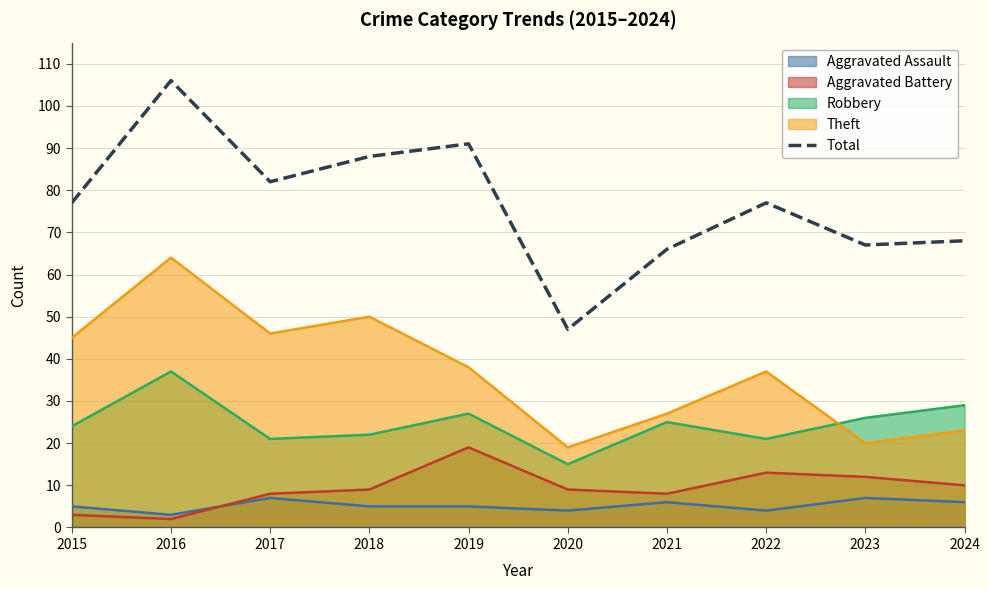

What is the smallest value displayed?

2